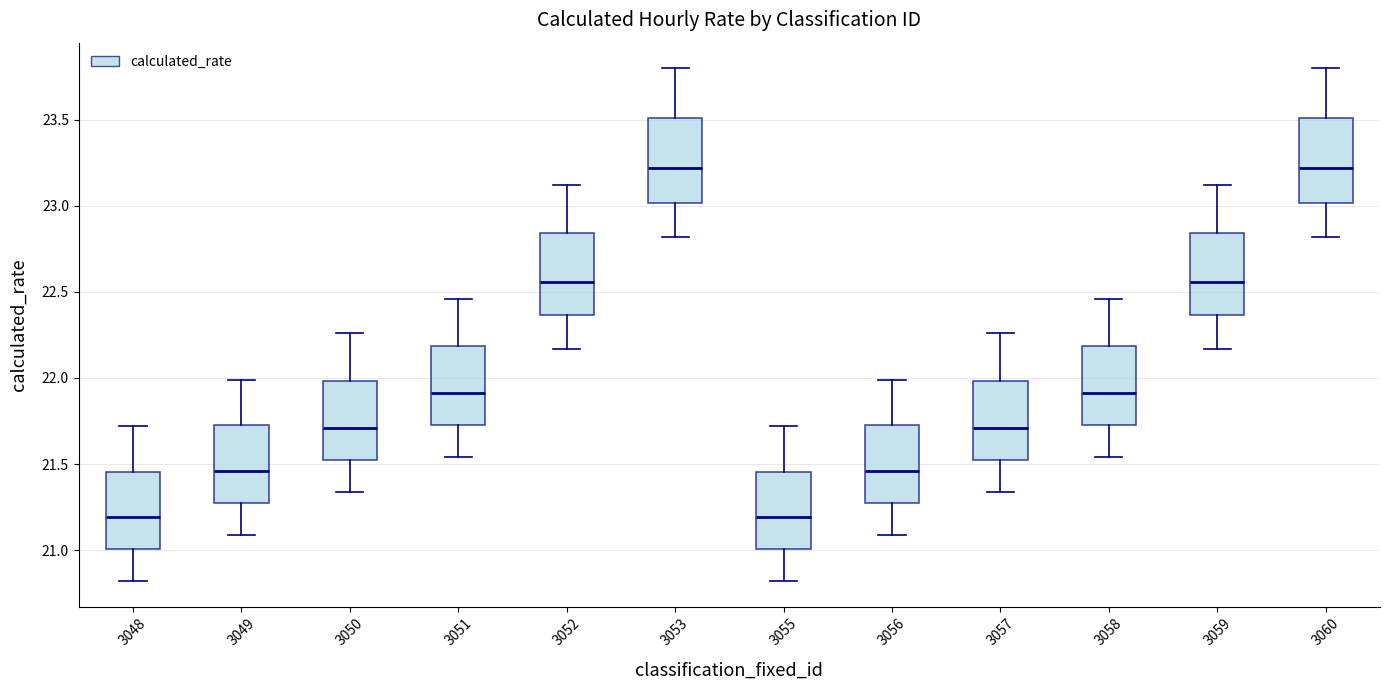

Where does the upper whisker of the box at x = 3050 end on the y-axis? The values are not printed on the chart, so give them approximately, as read against the axis.

22.25